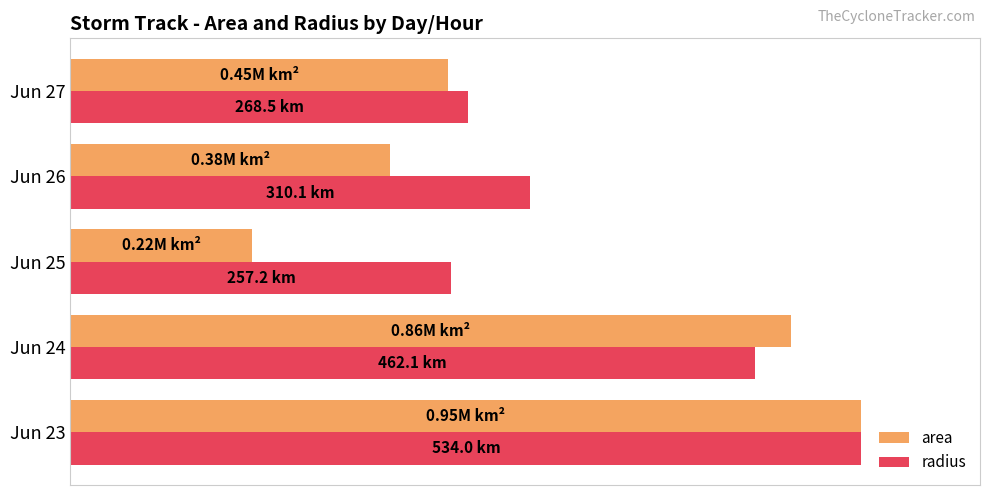

Where is area nearest to the value 61?

Jun 27